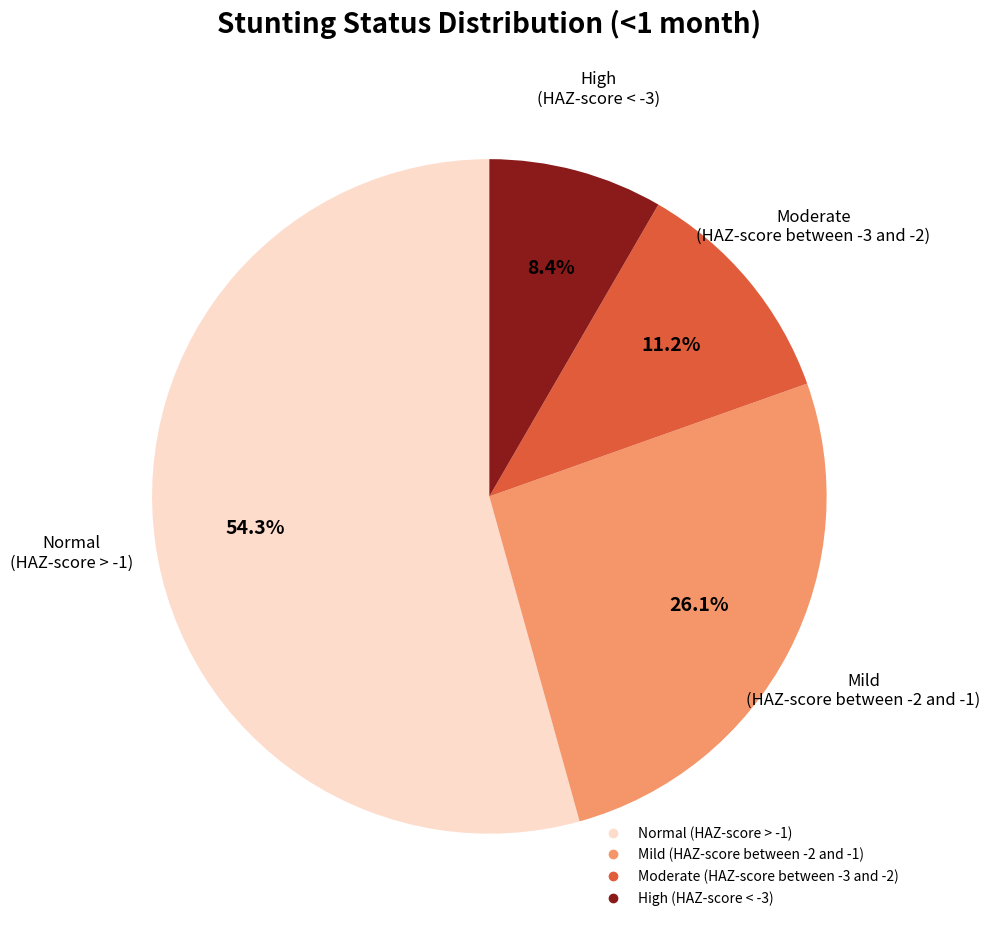

Is it true that Moderate (HAZ-score between -3 and -2) is 11% of the pie?

True